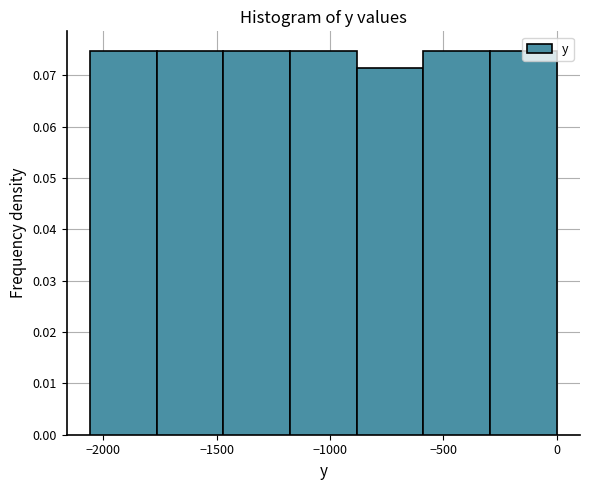

How tall is the bar that spans -900 to -600 on the x-axis? Neither the bar edges nor the heights are printed on the chart, so give them approximately, as read against the axes.

0.071